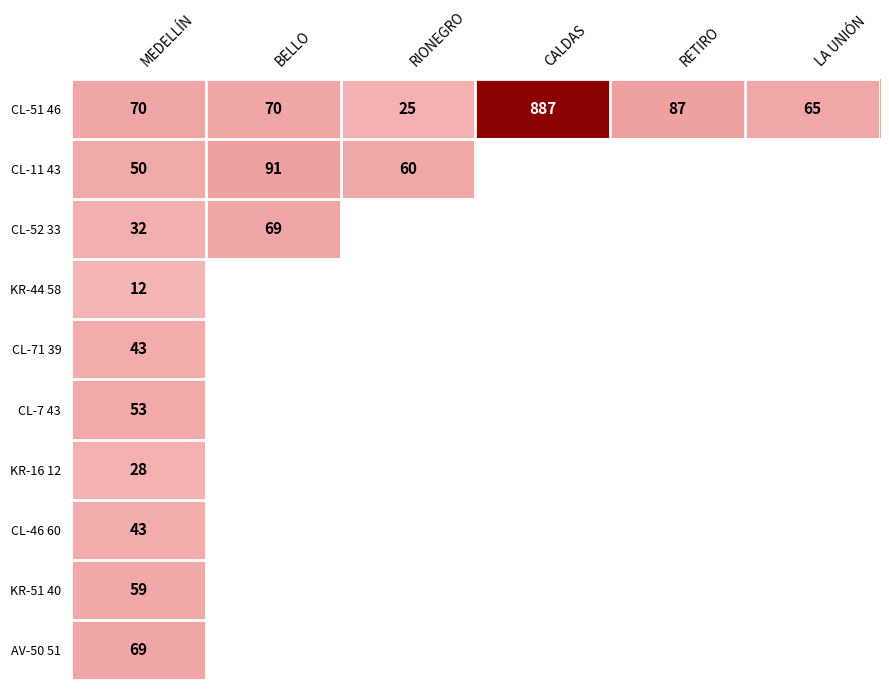

At which label is CL-51 46 closest to 456?

RETIRO